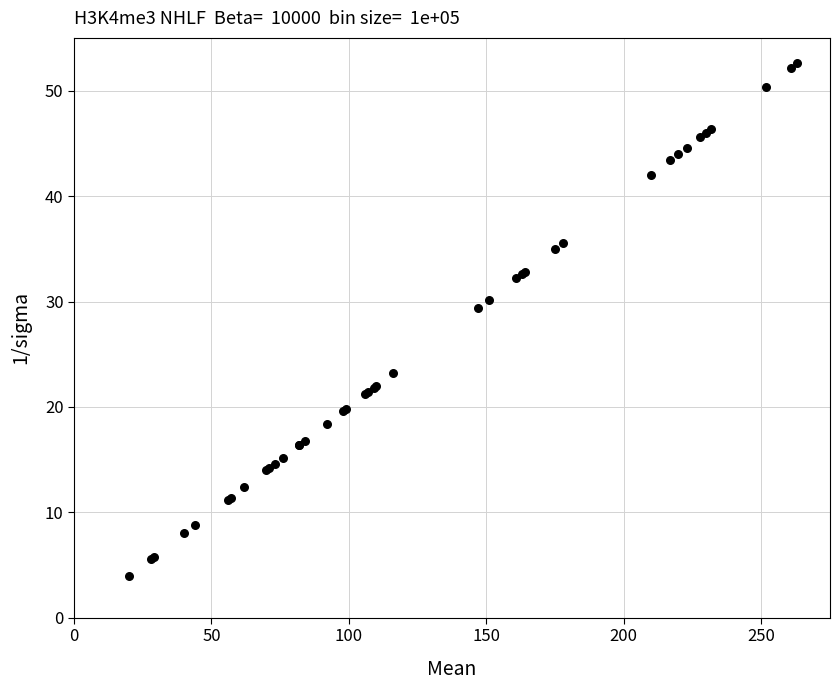

What Y value in the scatter plot is closest to 28?

29.4